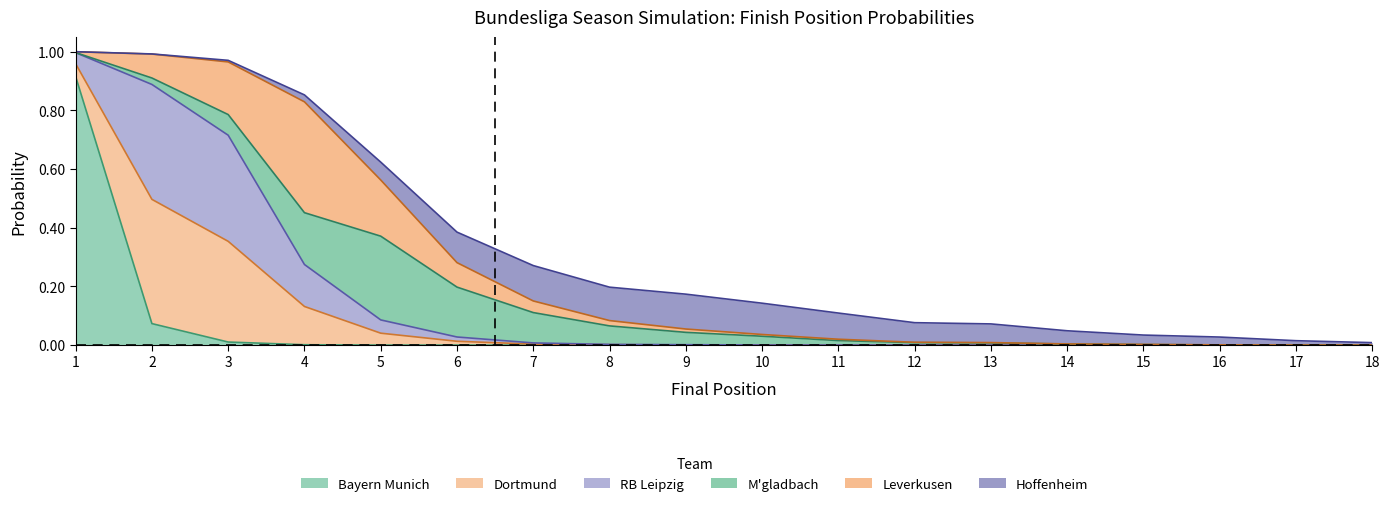

In RB Leipzig, how many points are lower than both neighbors (excluding endpoints)?

1